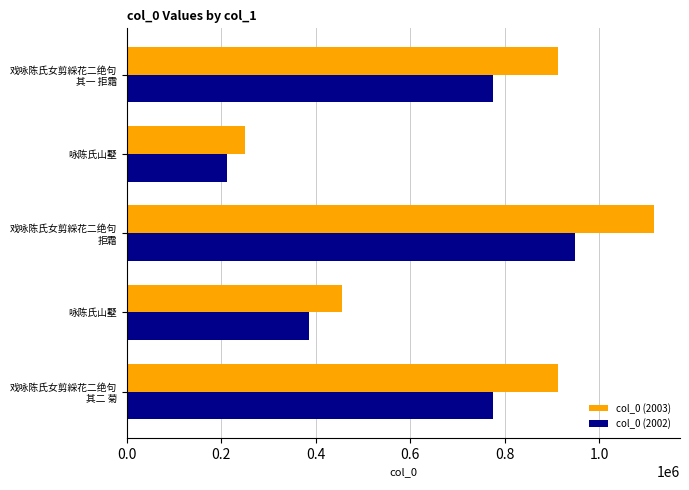

How many categories are shown in the chart?

5